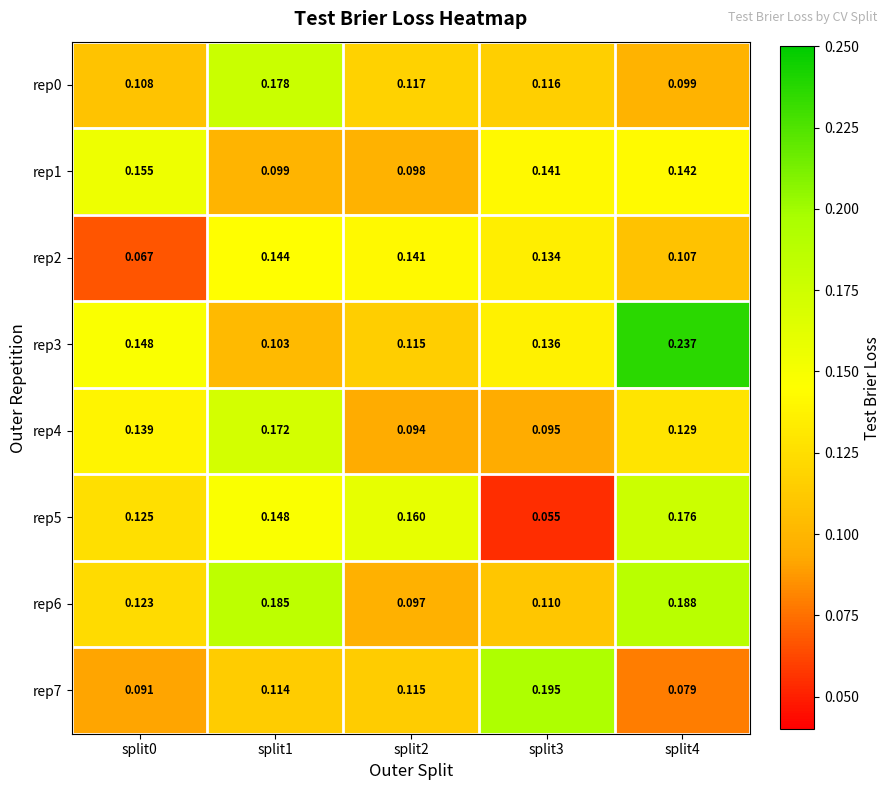

What is the total value across all series at split1?

1.1